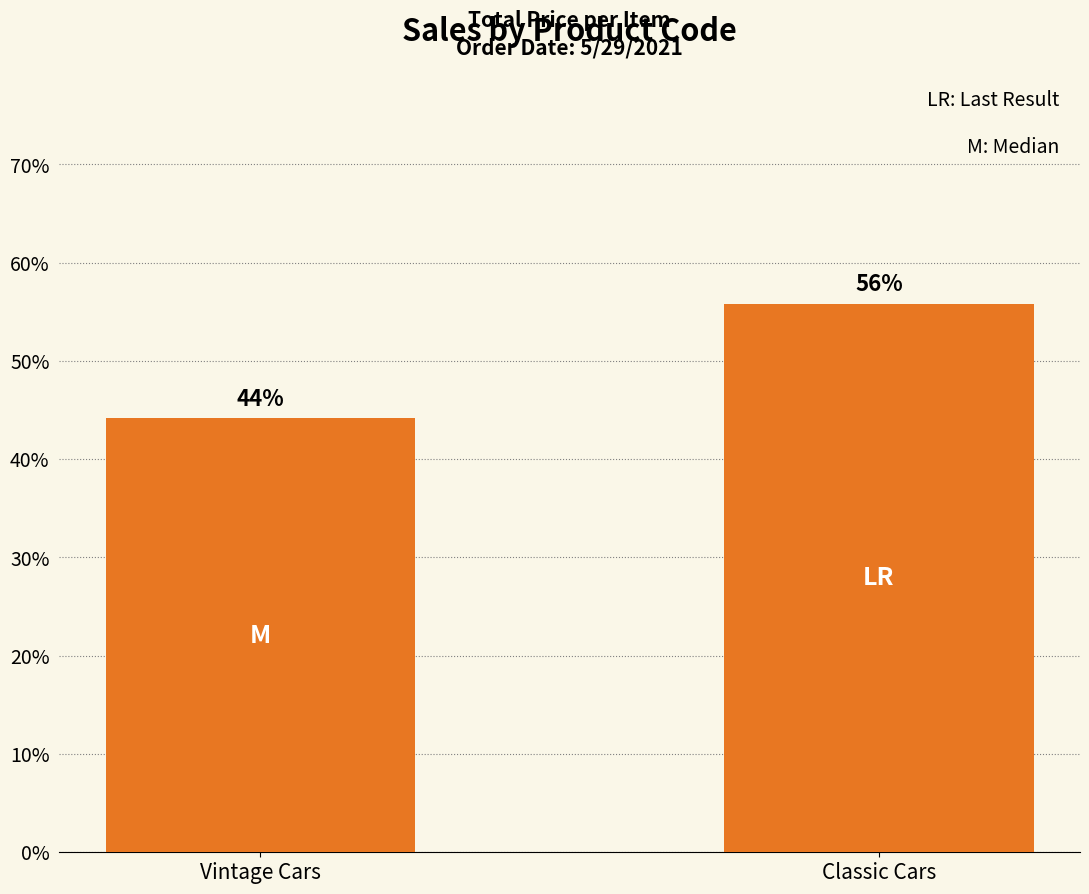

What is the smallest value displayed?

44.2